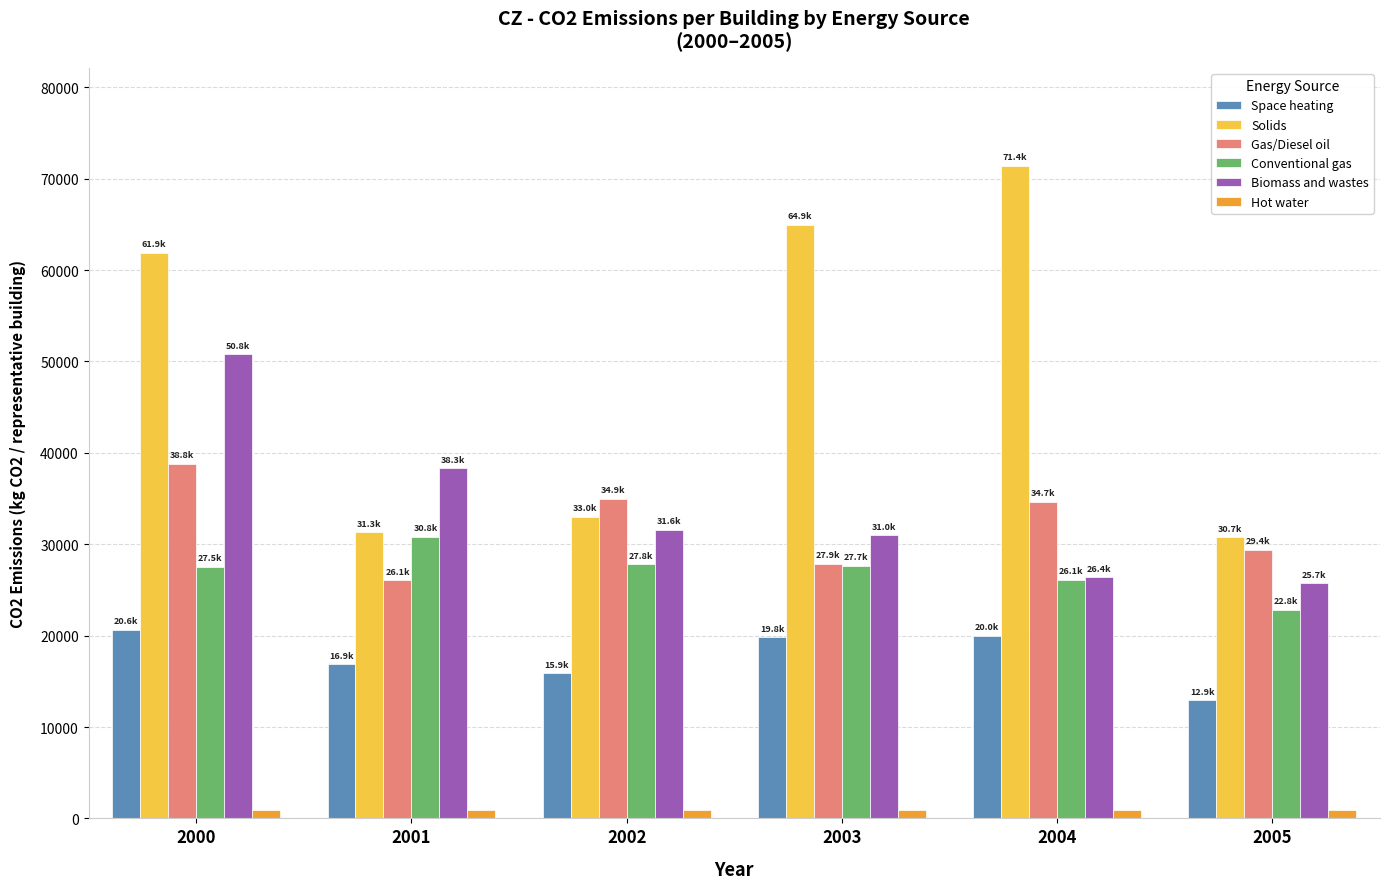

What is the sum of the Solids values at 2001 and 2004?

102750.3